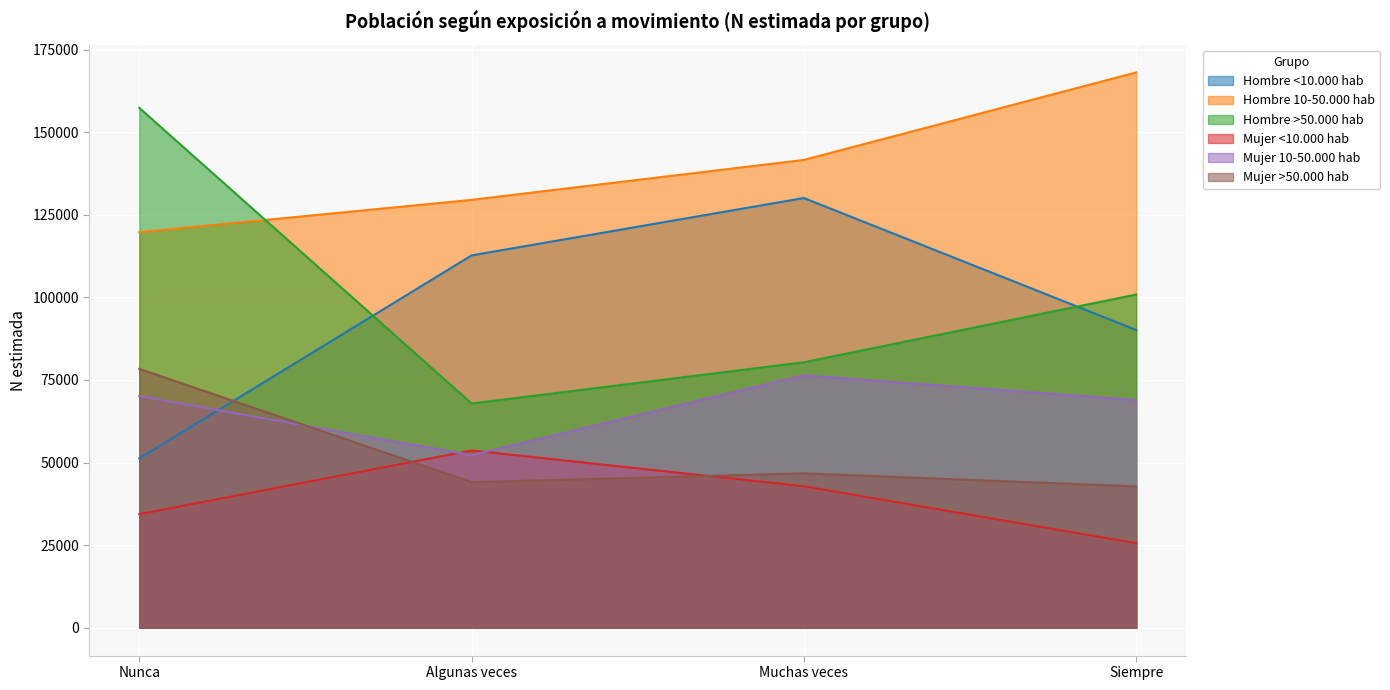

The value of Hombre 10-50.000 hab at Siempre is 168077. True or false?

True